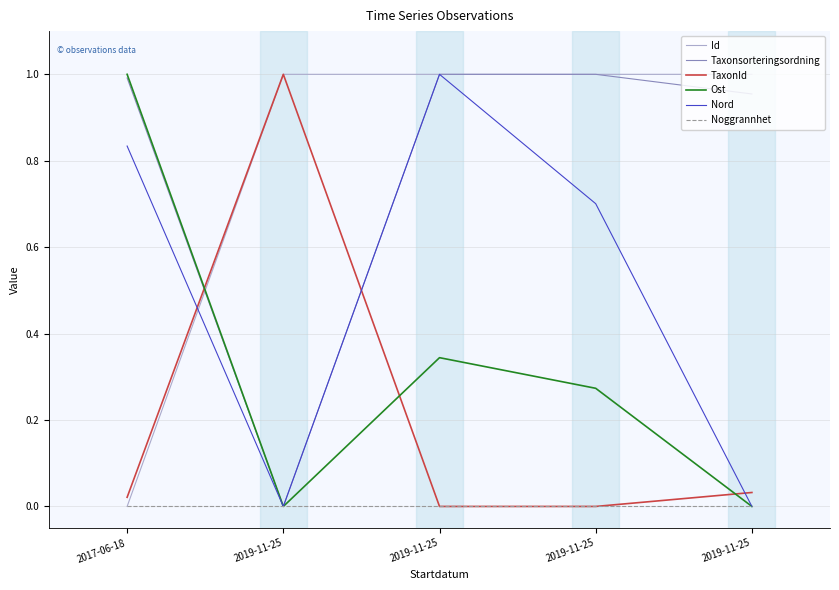

How many lines are shown in the chart?

6